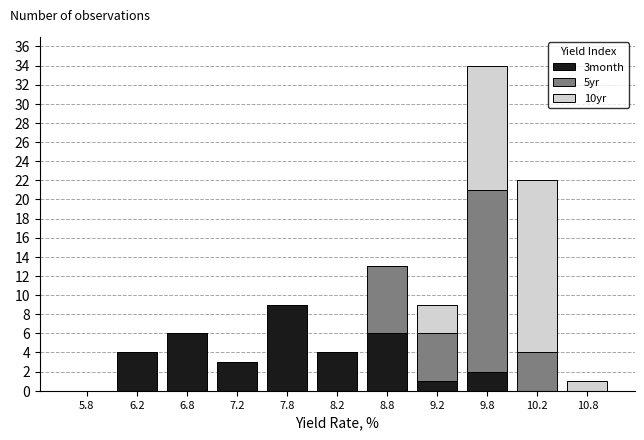

What is the total height of the stacked bar covering 9.5 to 10.0 on the x-axis? The values are not printed on the chart, so give them approximately, as read against the axis.

34